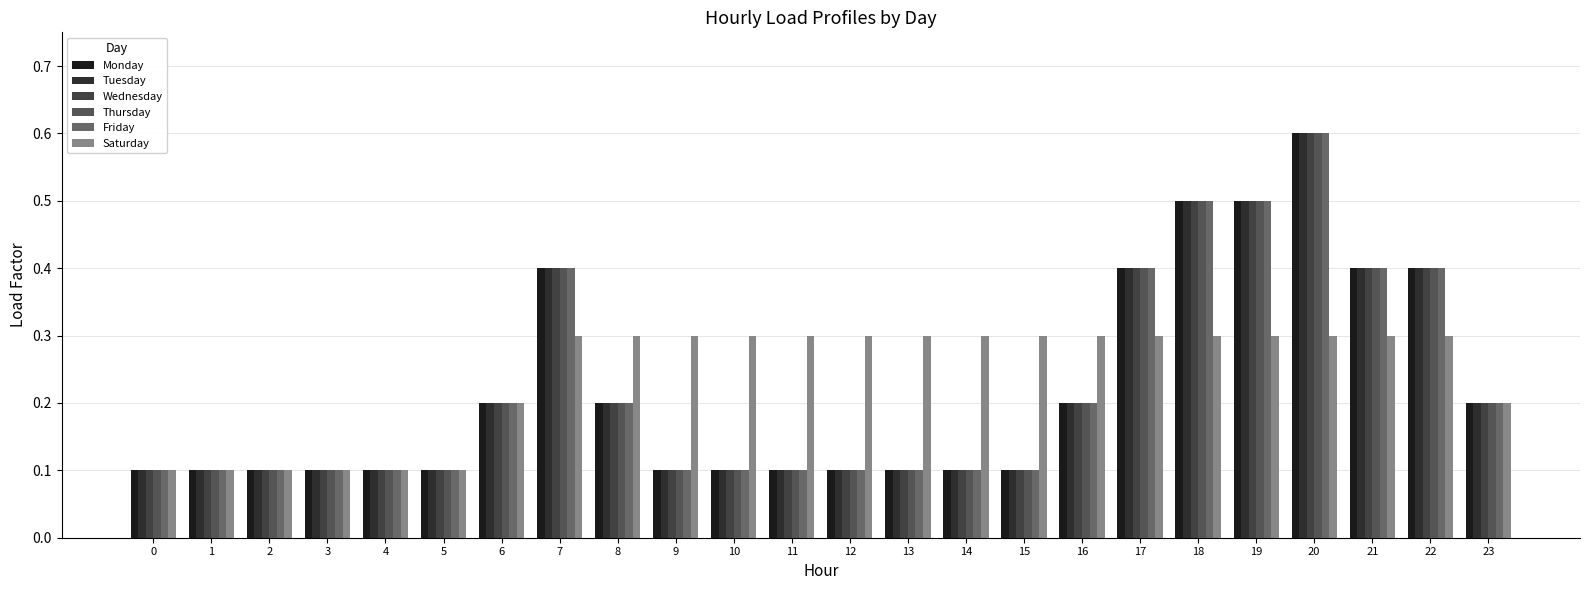

At how many categories does at least one series exceed 0?

24